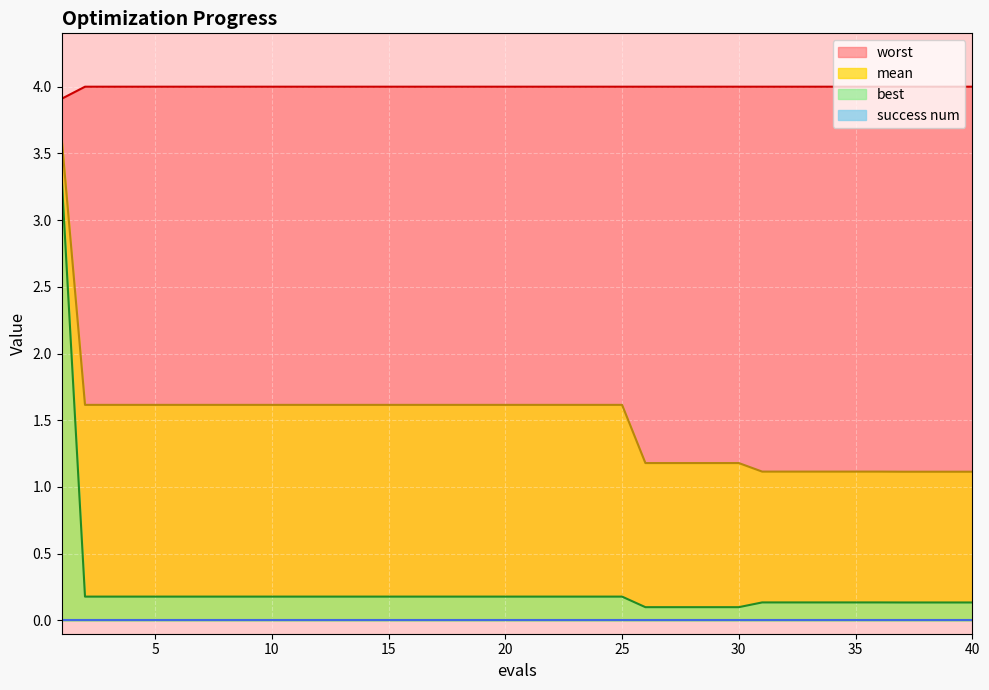

What is the sum of the mean values at 15 and 13?

3.2